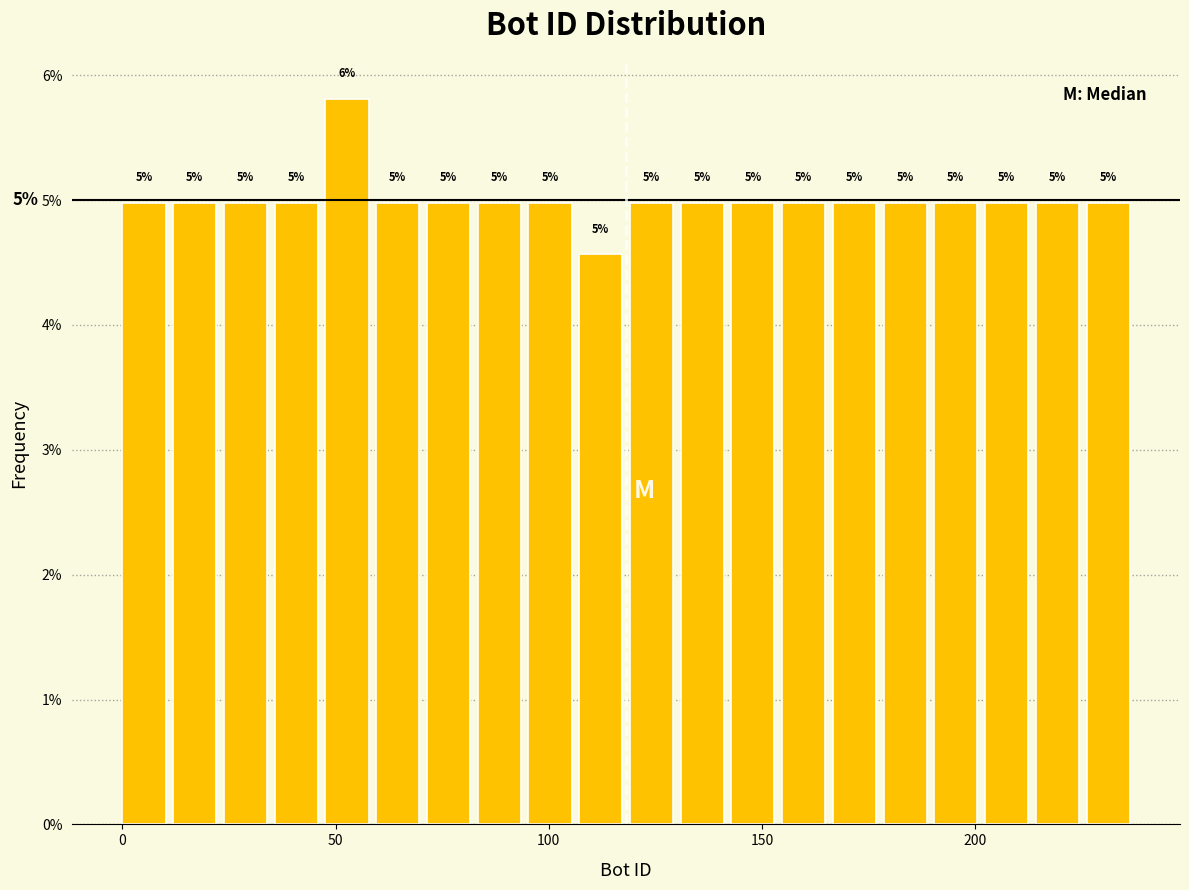

Read against the x-axis, roughly where is the centre of the tallest bar?

55